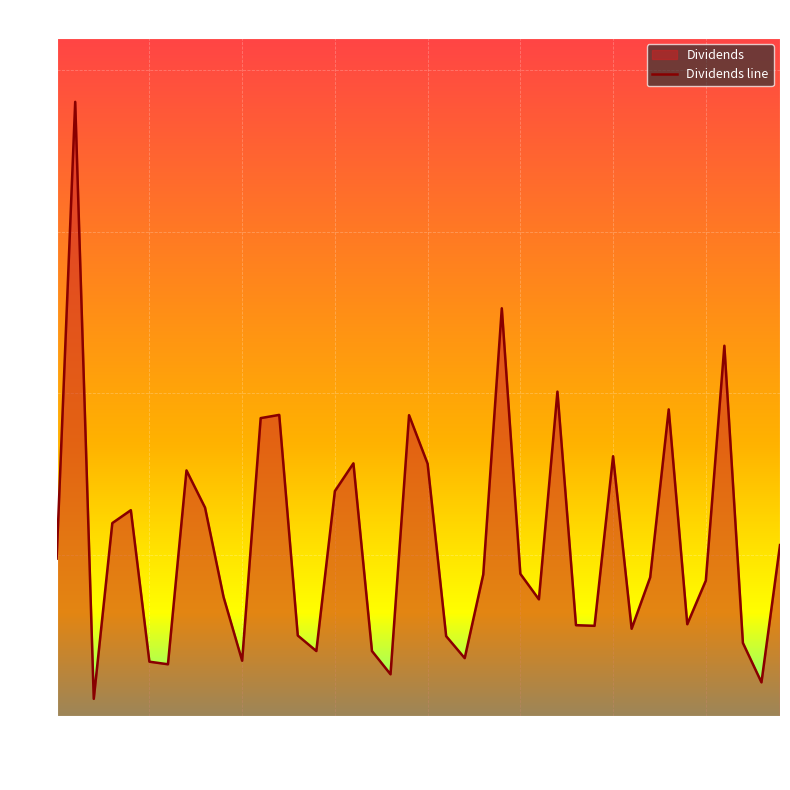

What is the change in value from 14 to 18?

-0.1